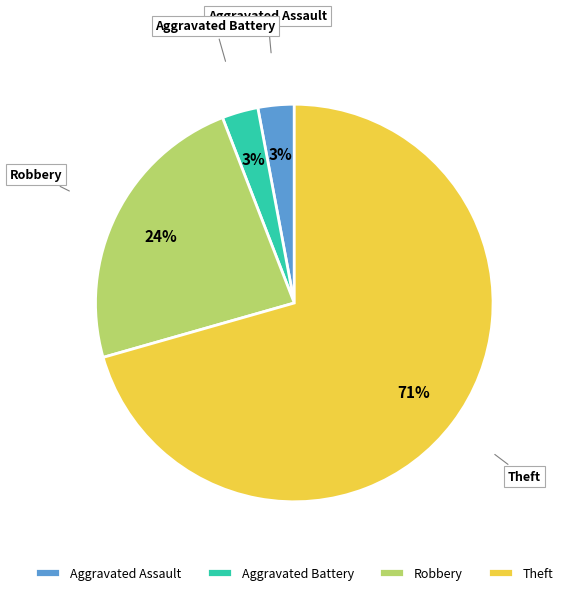

Does Theft represent more than half of the total?

Yes